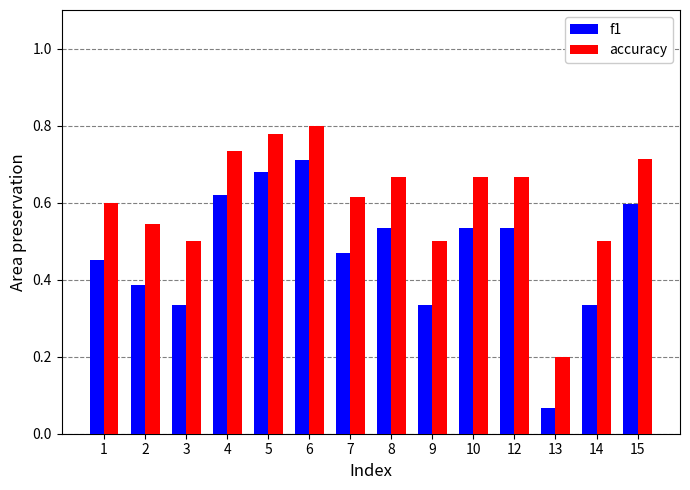

At which category does the chart reach its minimum across all series?

13